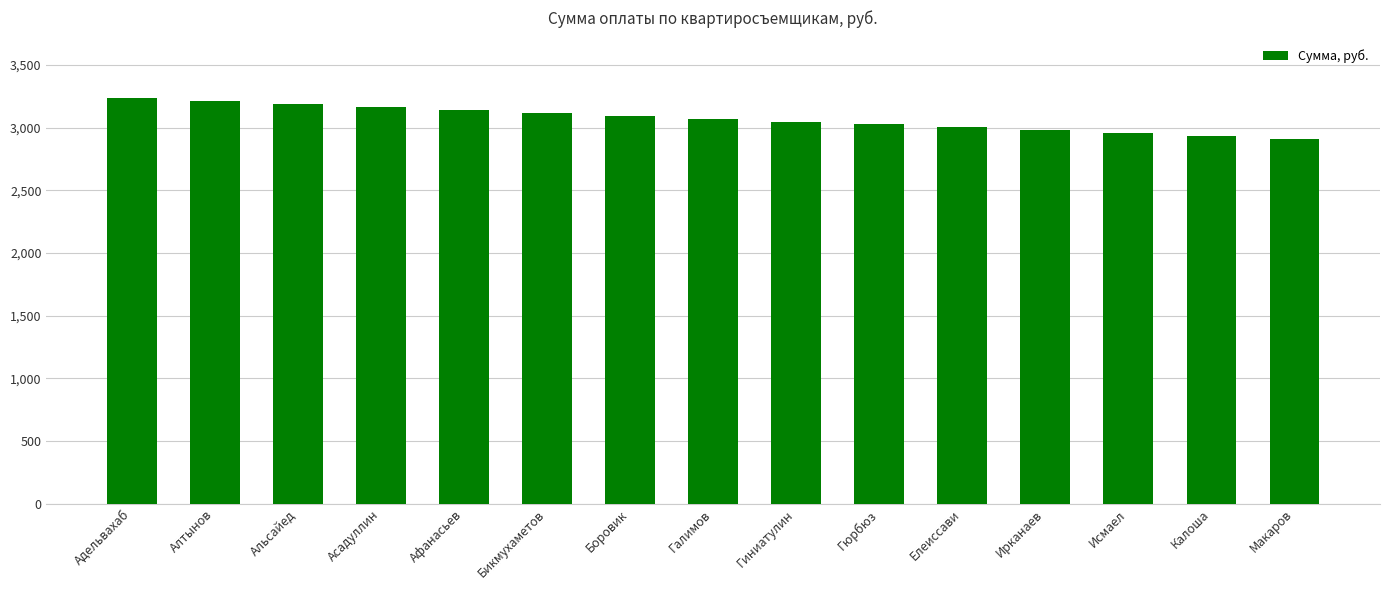

Is it true that the value at Боровик is 3095.4?

True